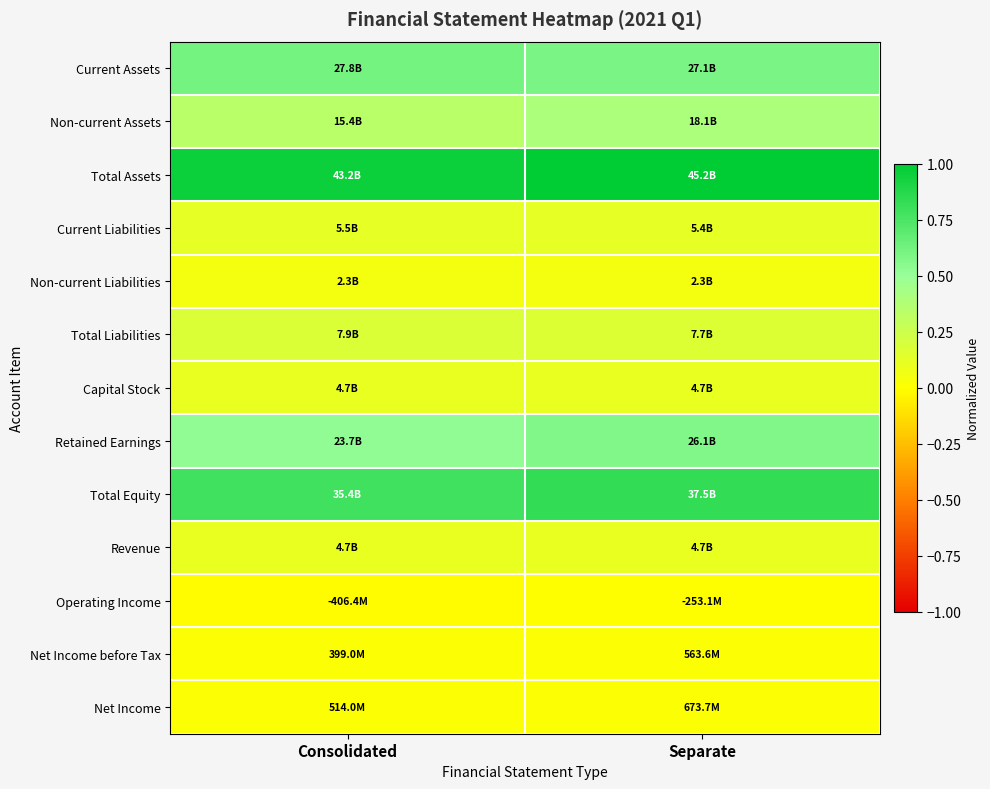

What is the difference between the highest and lowest values at Separate?

1.0